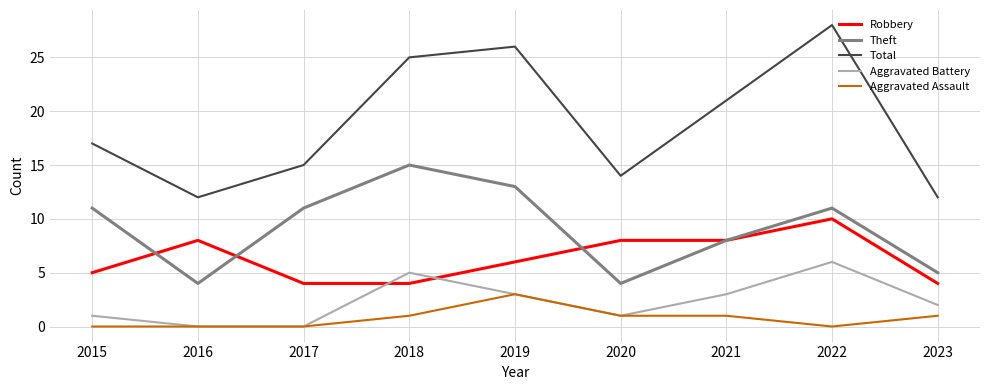

Is it true that Aggravated Battery equals 6 at 2022?

True